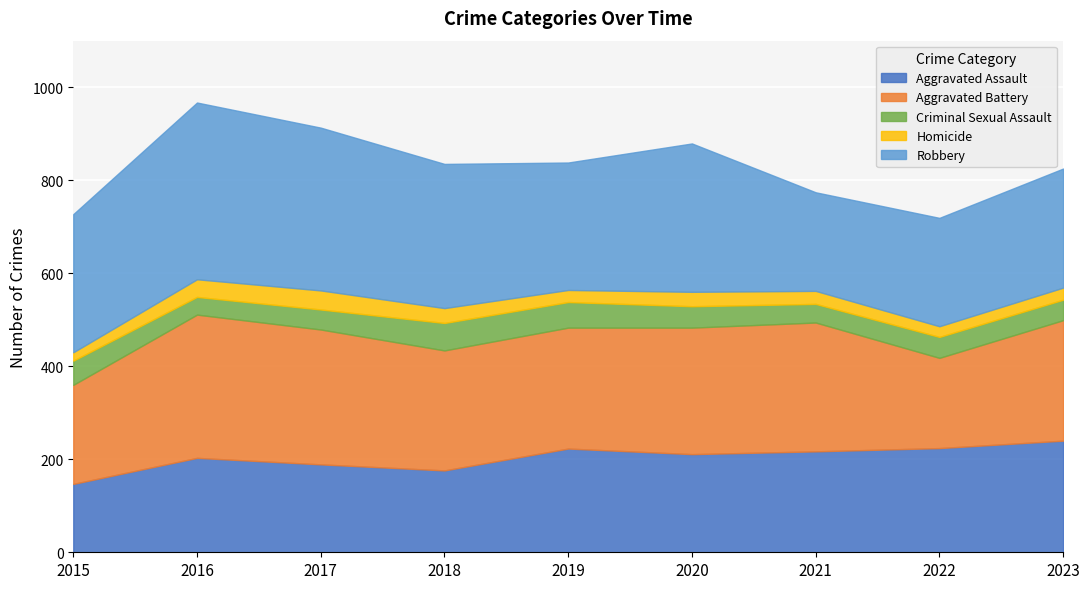

What is the approximate value of Aggravated Battery at 2018, to the nearest 5?

260